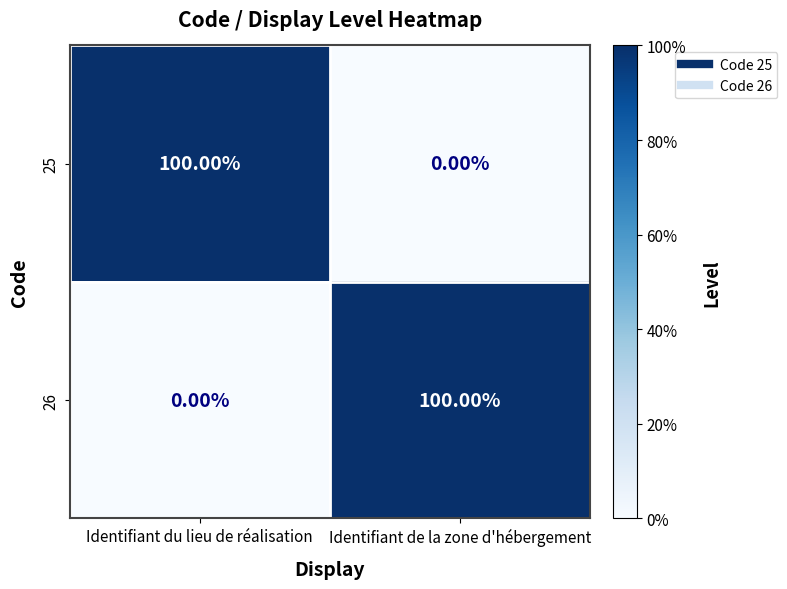

What is the spread (max minus min) of values at Identifiant du lieu de réalisation?

100